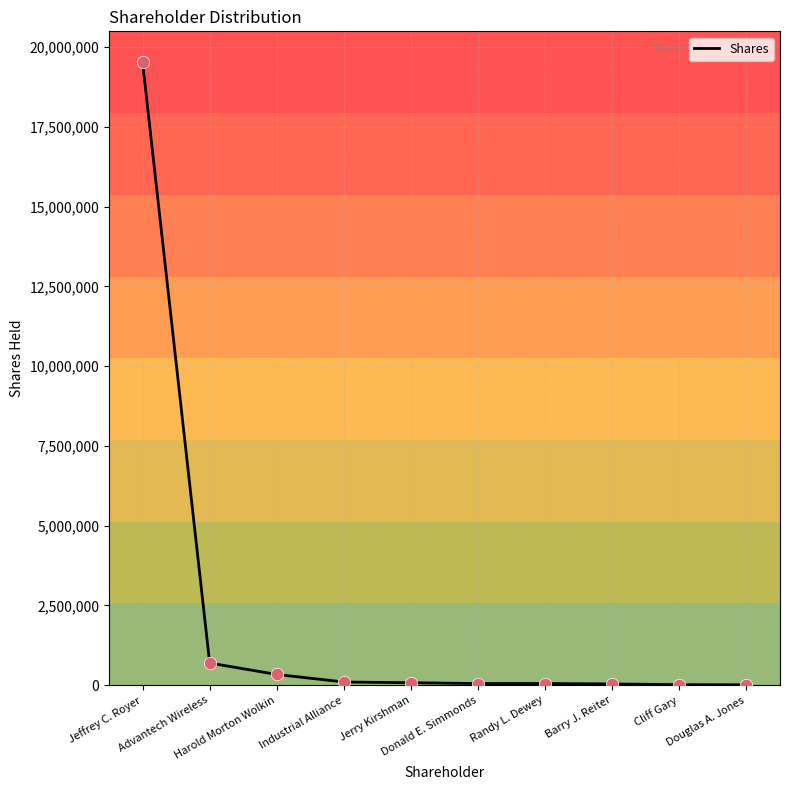

What is the difference between the maximum and minimum values?

19507095